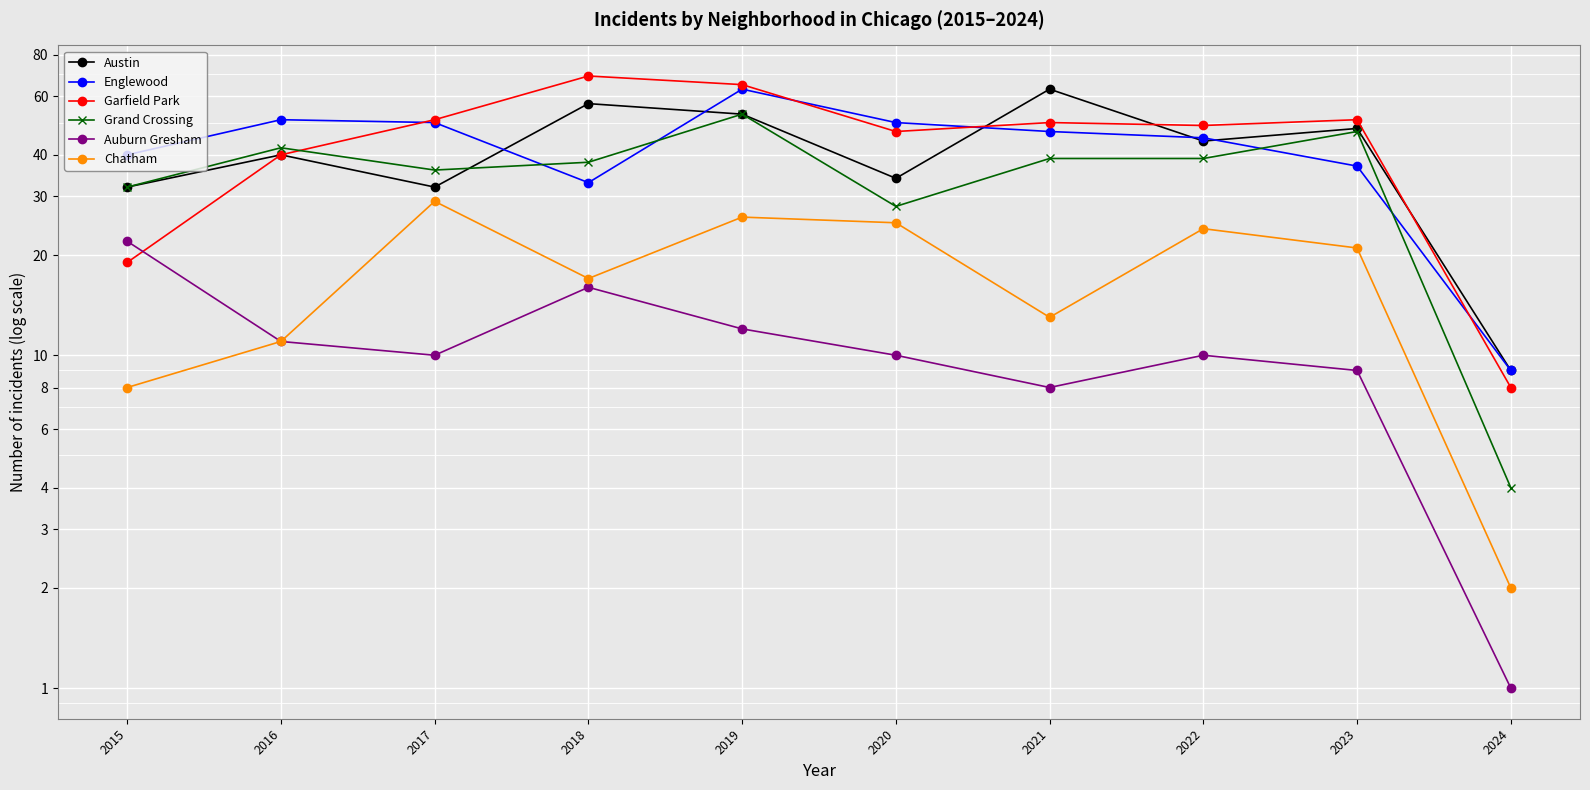

Between 2015 and 2022, which series saw the biggest shift?

Garfield Park